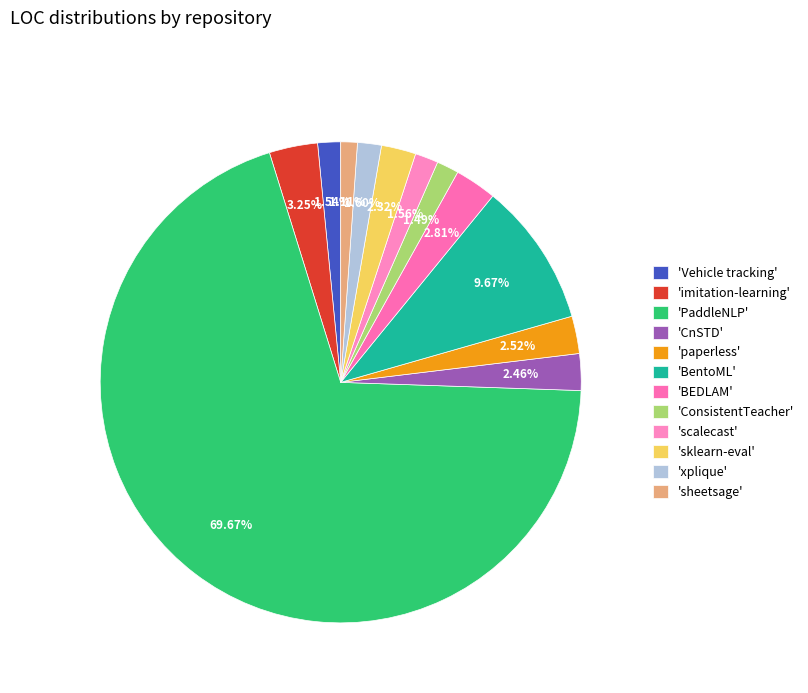

How many segments does this pie chart have?

12